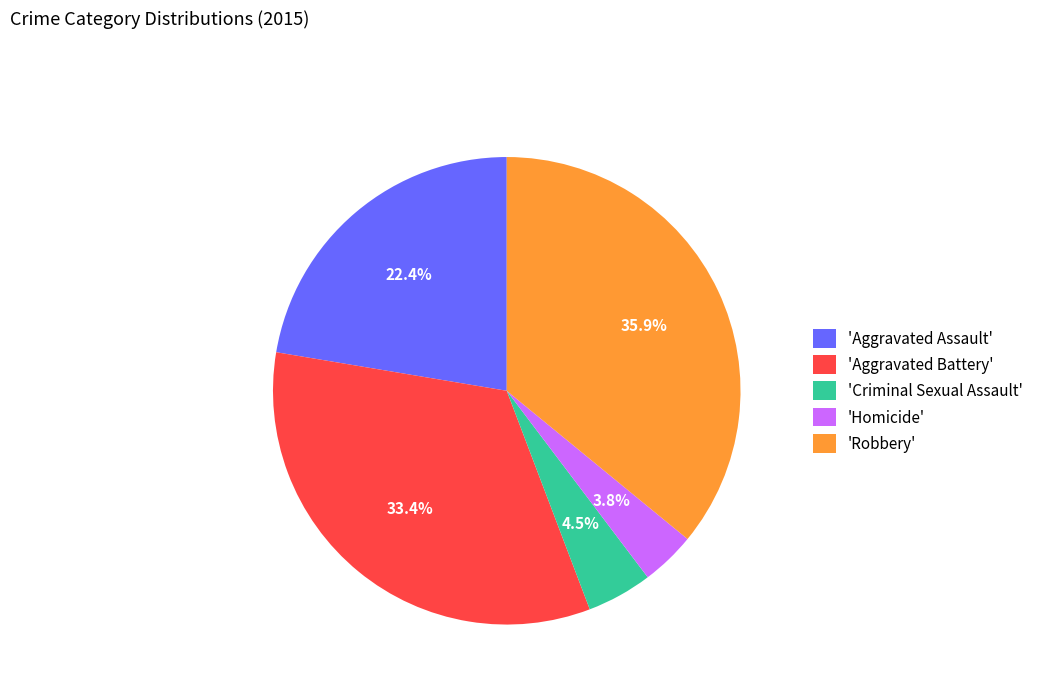

Is there any slice that represents more than half of the pie?

No